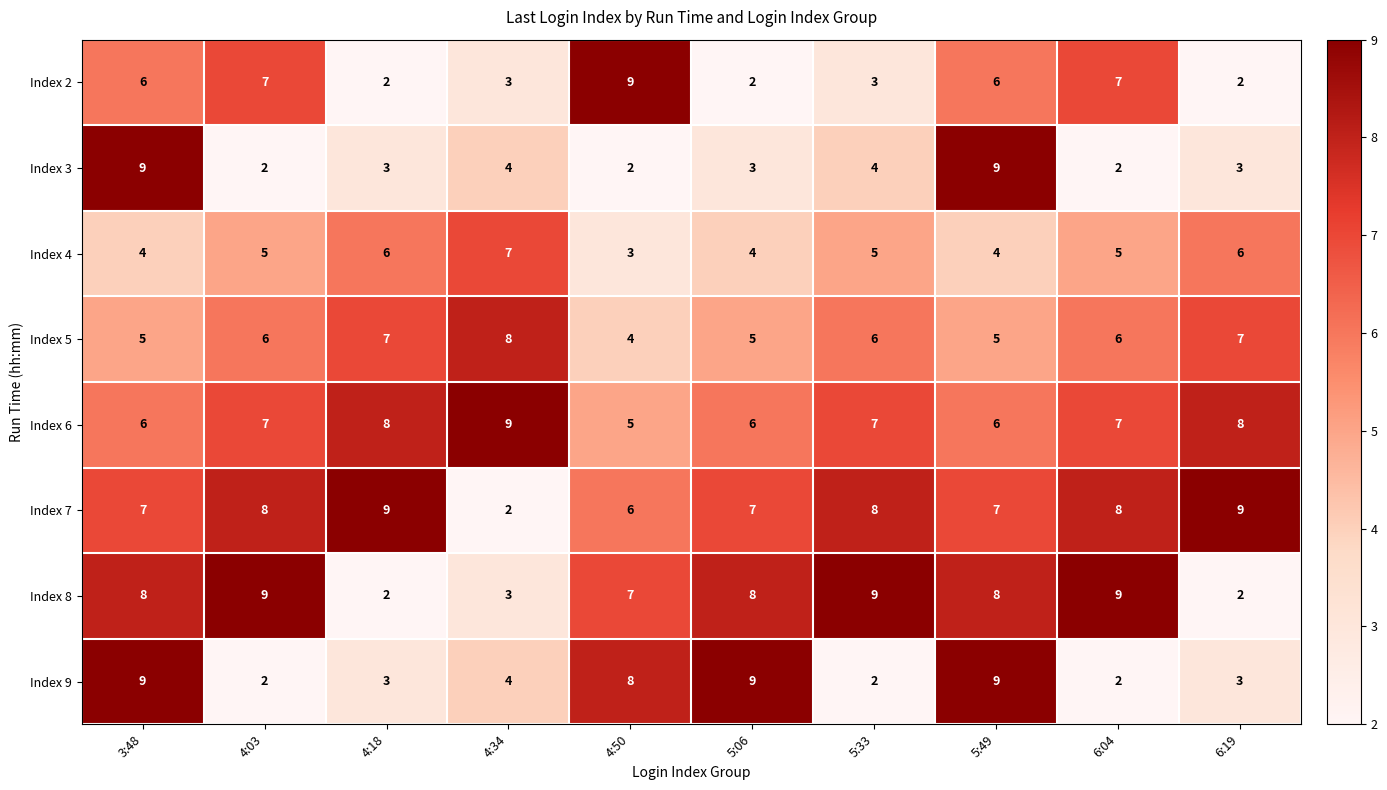

Count the number of categories in the chart.

10